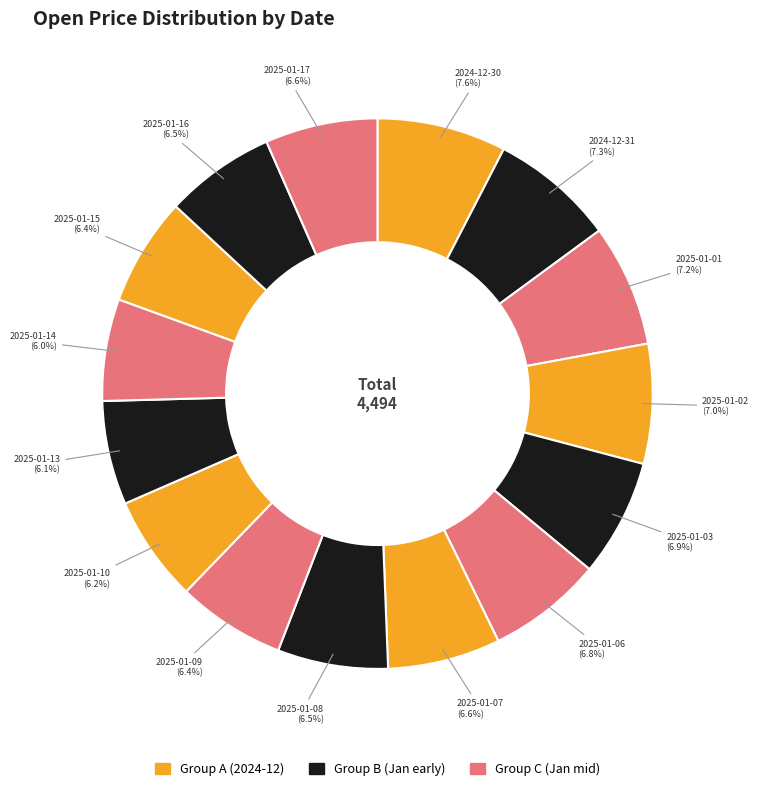

Between 2025-01-01 and 2025-01-16, which is larger?

2025-01-01